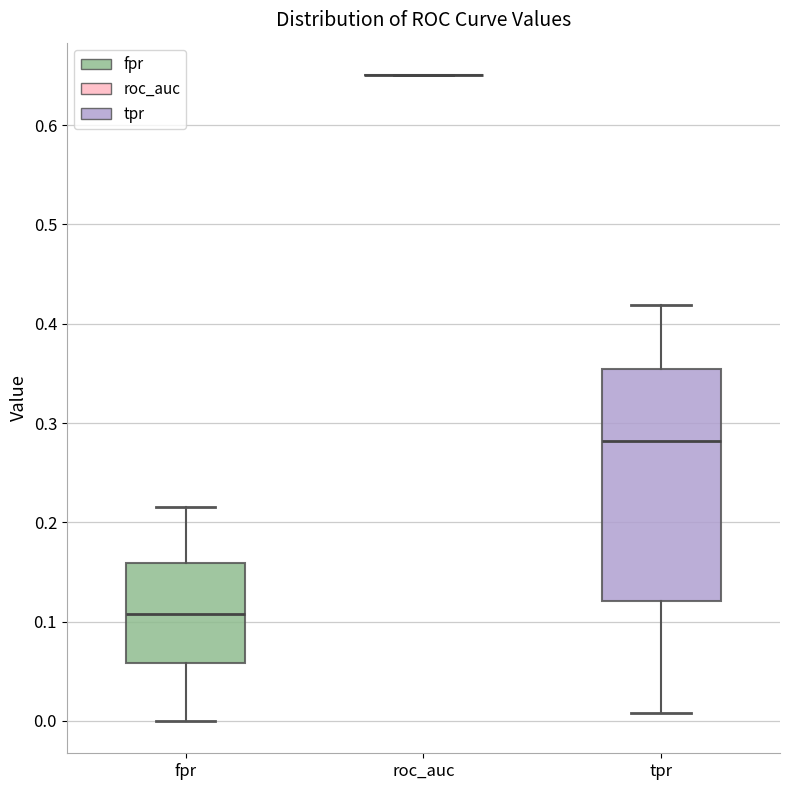

Which box is the tallest, from its lower edge to its upper edge?

tpr